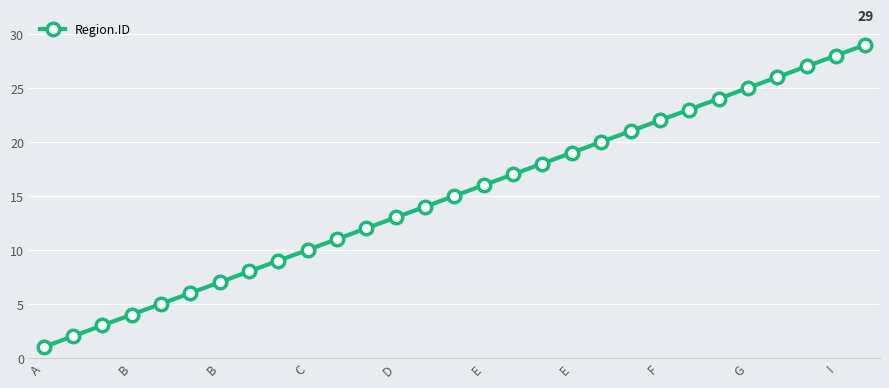

What is the greatest value displayed?

29